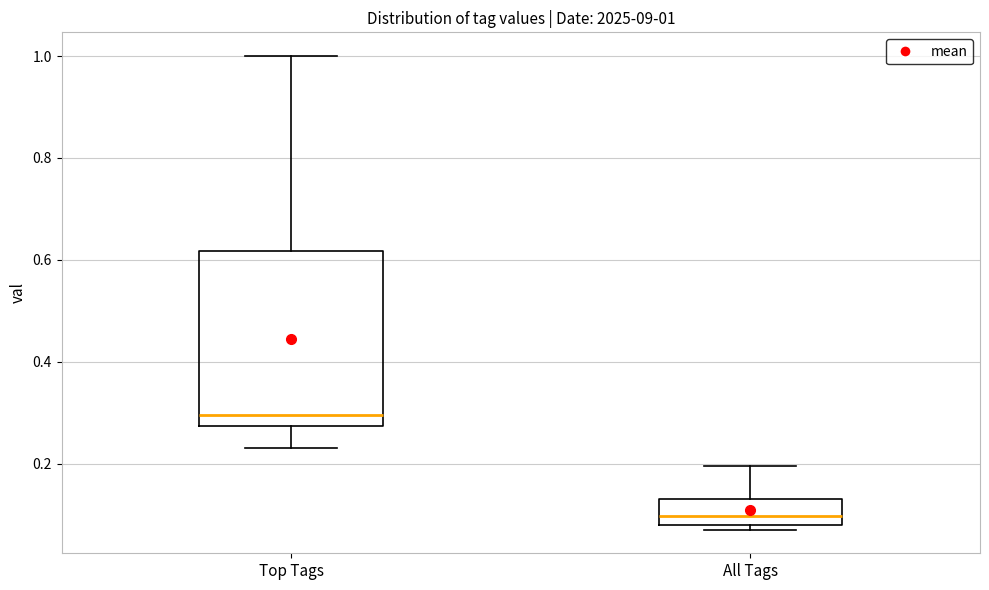

Comparing the boxes themselves (not the whiskers), which one is the tallest?

Top Tags